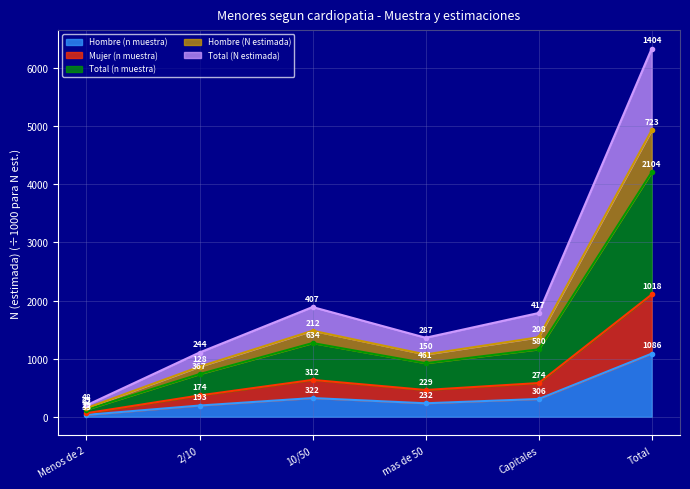

Does the chart display data point markers on the line(s)?

Yes